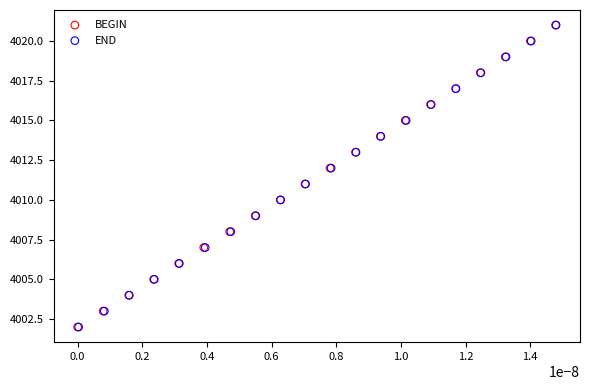

What are all the series names shown in the legend?

BEGIN, END